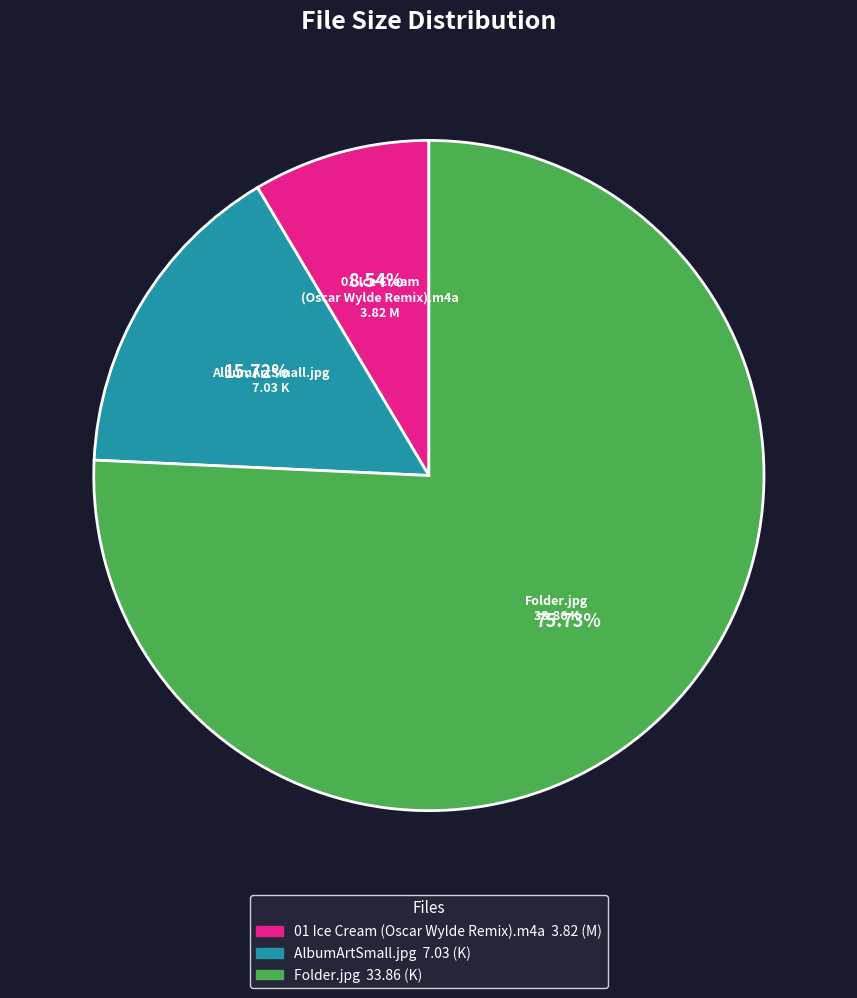

True or false: Folder.jpg accounts for 70% of the total.

False